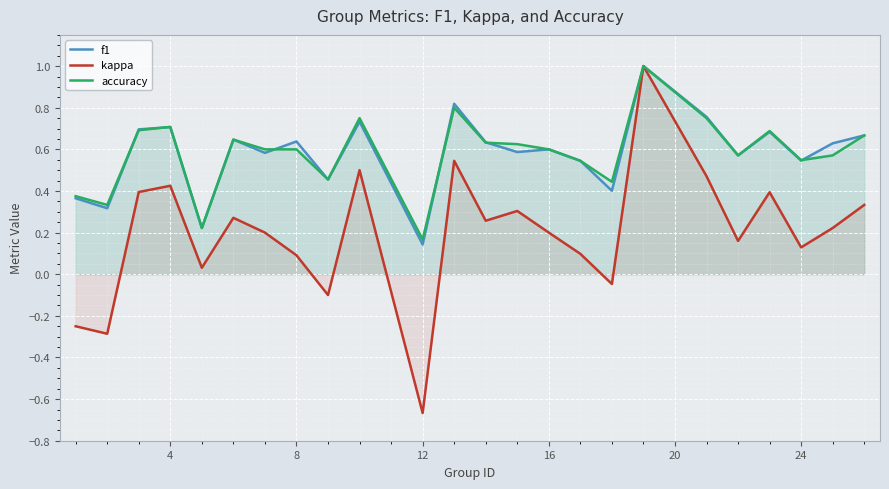

Where is accuracy nearest to the value 0?

12